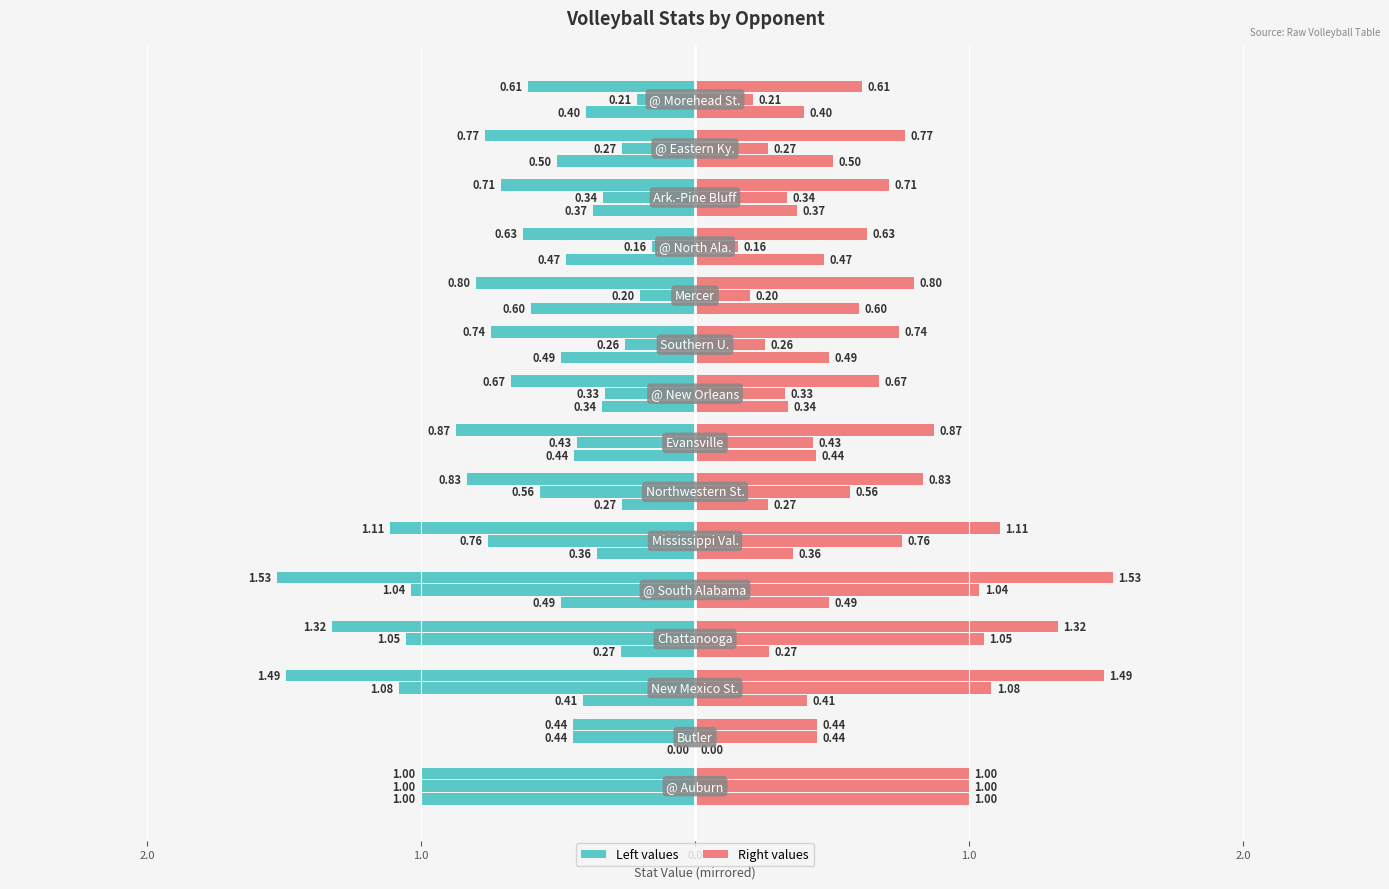

Does the chart contain any negative values?

No